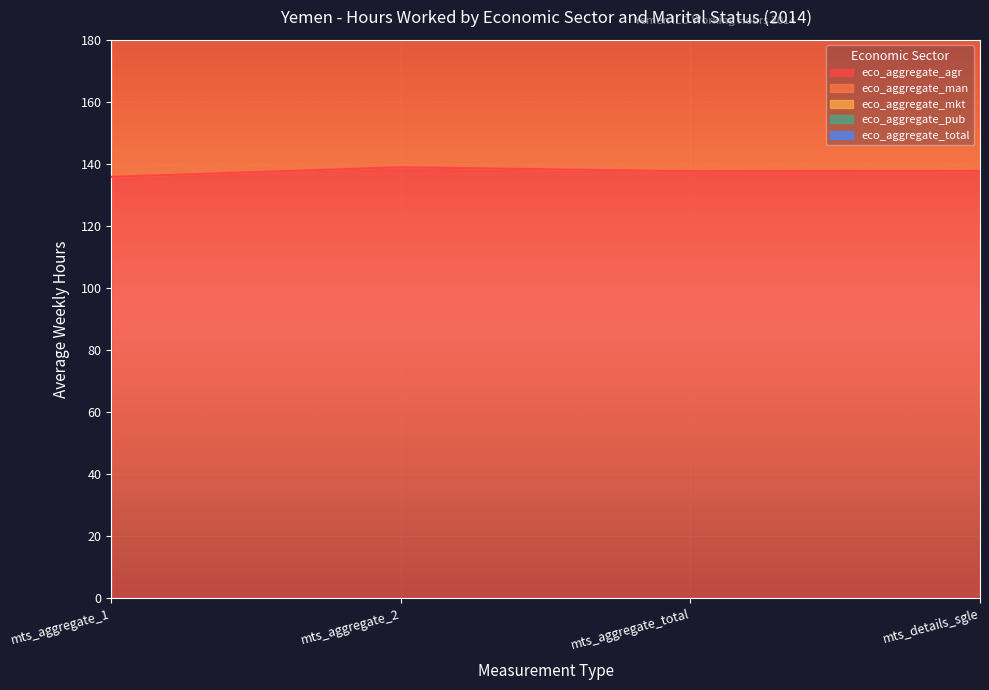

List the labels in order of eco_aggregate_total value, smallest first.

mts_aggregate_2, mts_aggregate_total, mts_details_sgle, mts_aggregate_1